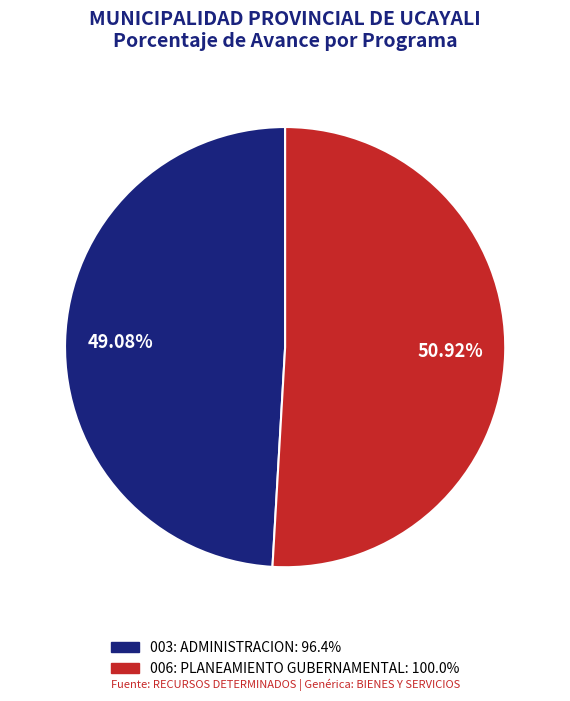

Which category has the biggest portion of the pie?

006: PLANEAMIENTO GUBERNAMENTAL